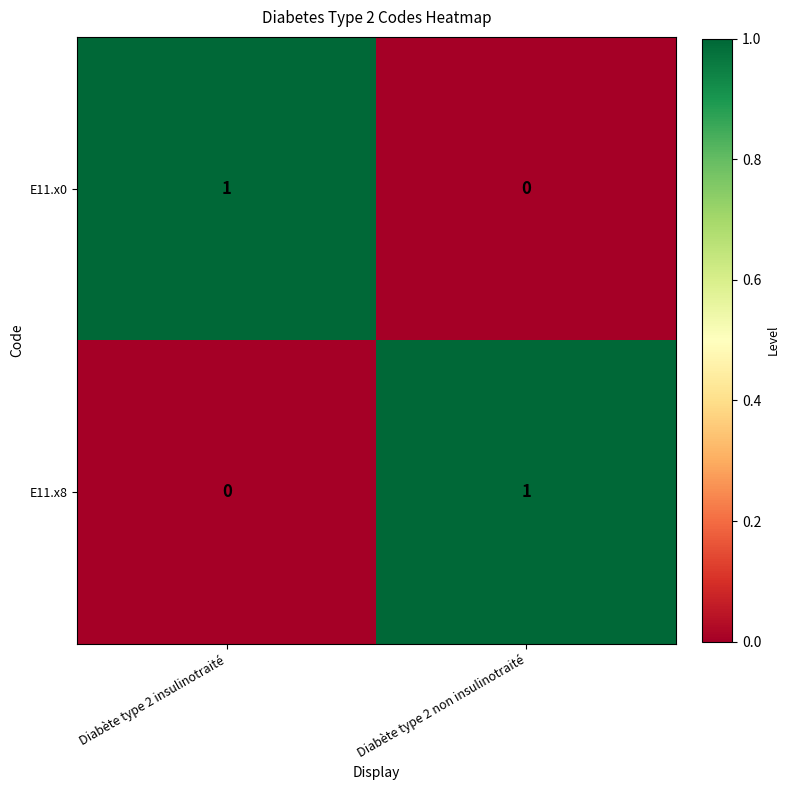

At which label is E11.x0 closest to 0?

Diabète type 2 non insulinotraité